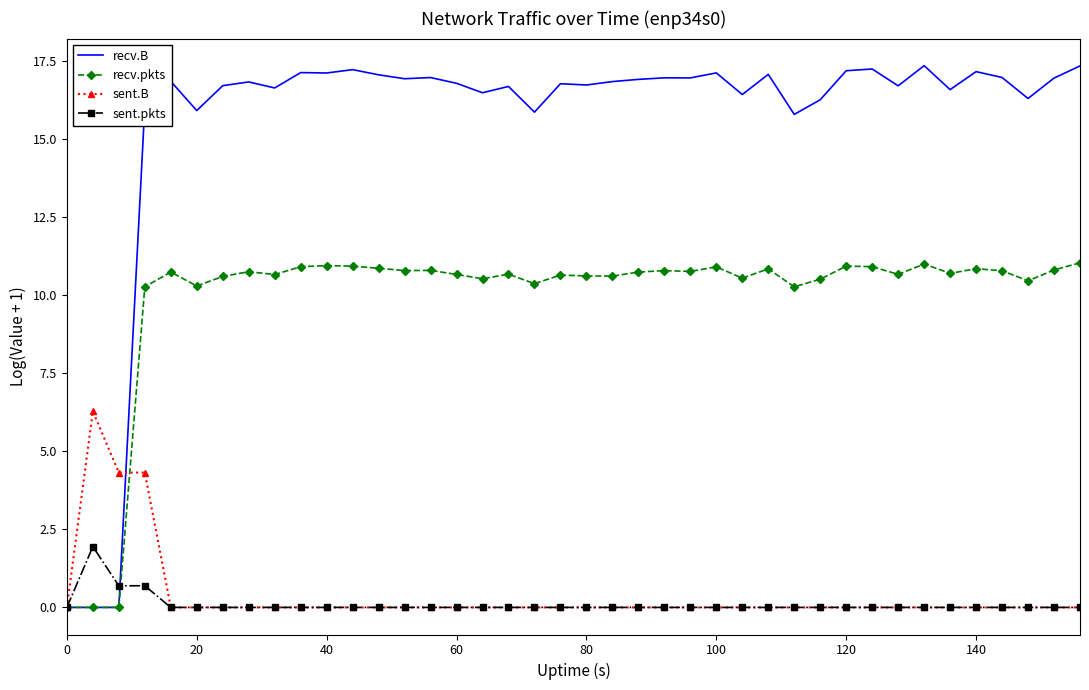

What is the difference between the maximum and minimum values in the sent.pkts series?

1.9